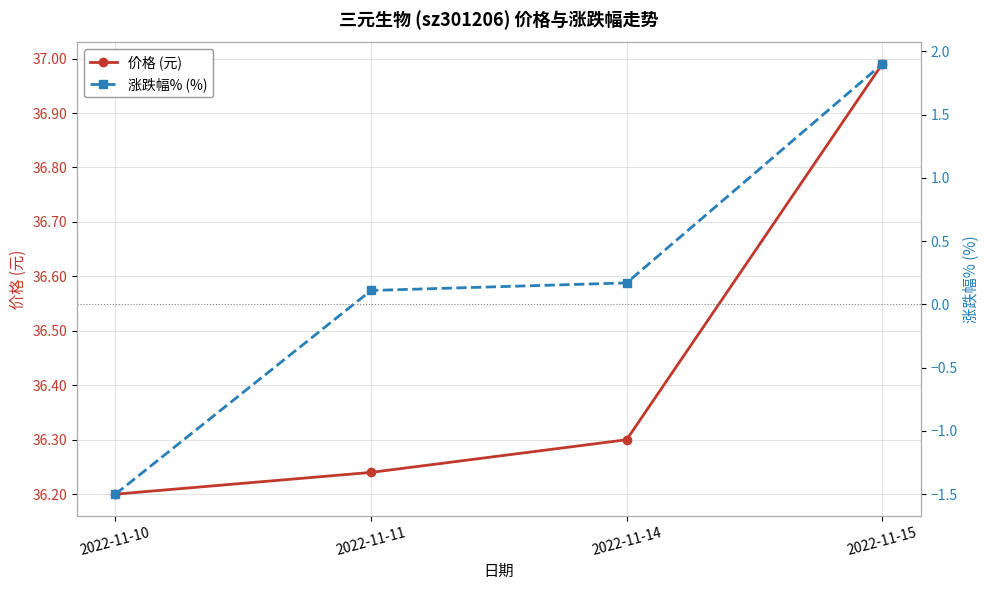

True or false: 价格 (元) and 涨跌幅% (%) cross at least once.

False